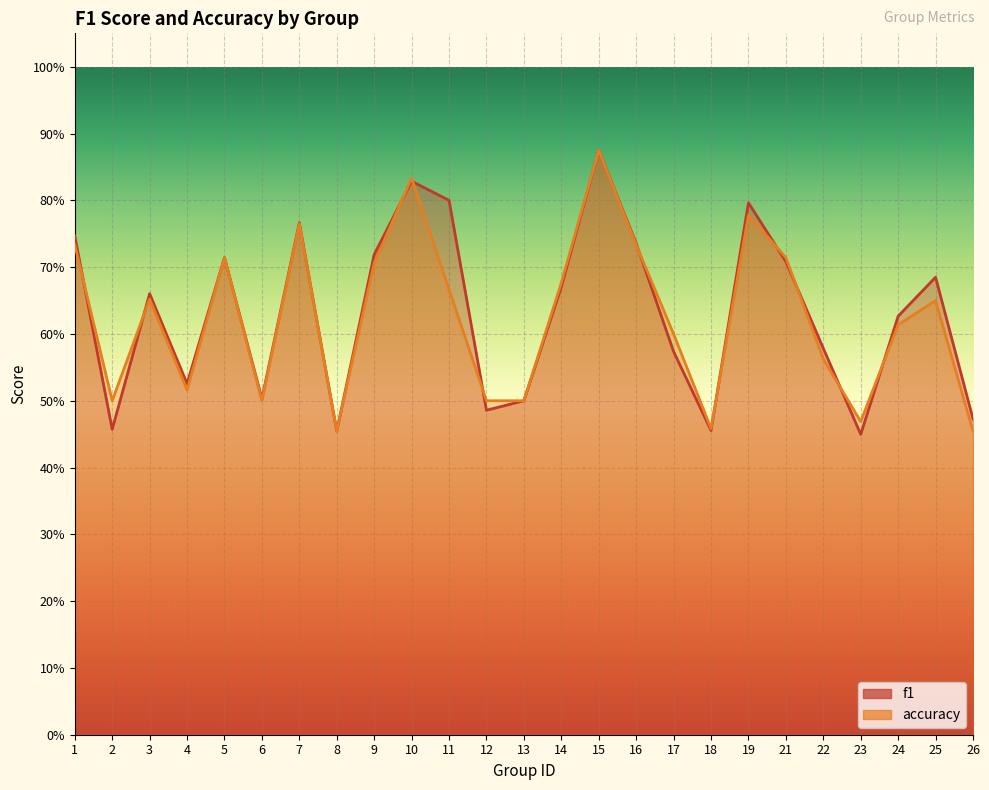

Reading left to right, extract all data points from this chart.

f1: 0.7	0.5	0.7	0.5	0.7	0.5	0.8	0.5	0.7	0.8	0.8	0.5	0.5	0.7	0.9	0.7	0.6	0.5	0.8	0.7	0.6	0.4	0.6	0.7	0.5
accuracy: 0.7	0.5	0.7	0.5	0.7	0.5	0.8	0.5	0.7	0.8	0.7	0.5	0.5	0.7	0.9	0.7	0.6	0.5	0.8	0.7	0.6	0.5	0.6	0.7	0.5